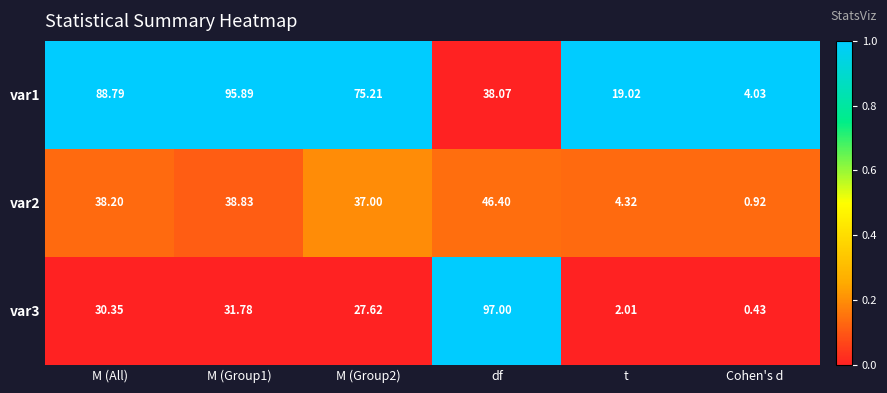

Which label corresponds to the largest value in the chart?

df